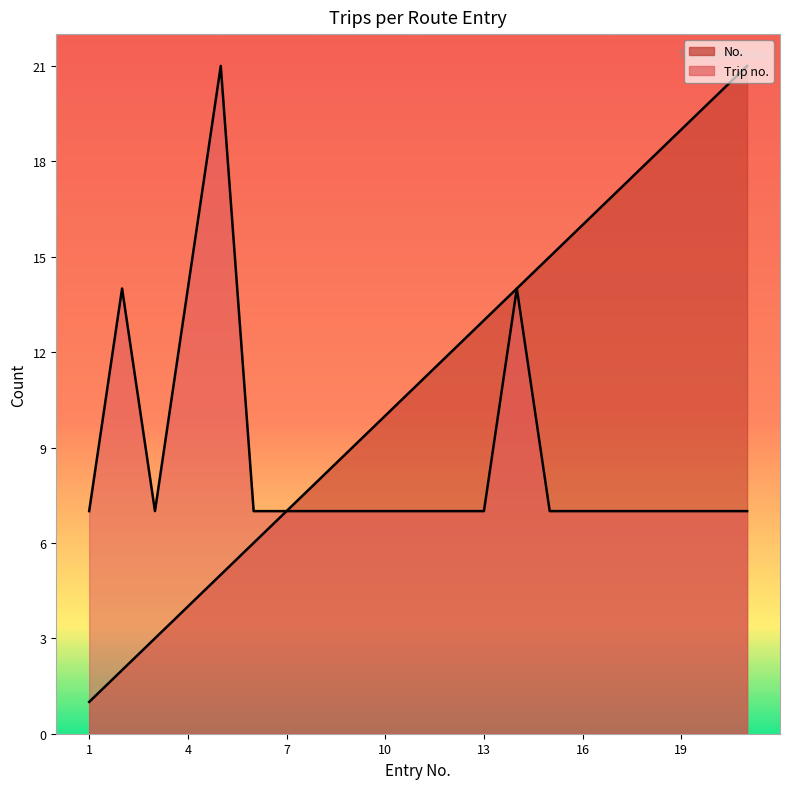

Is it true that Trip no. equals 7 at 6?

True